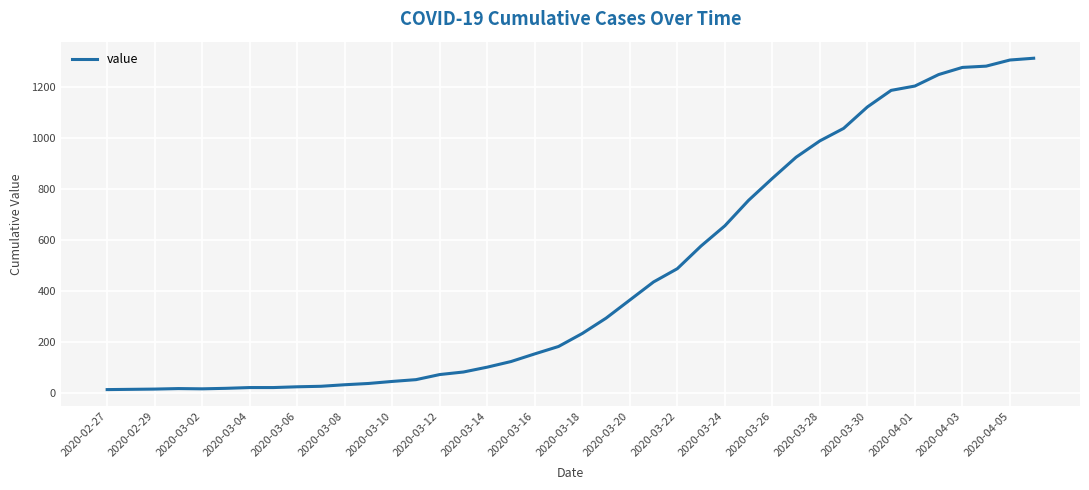

What is the difference between the maximum and minimum values?

1299